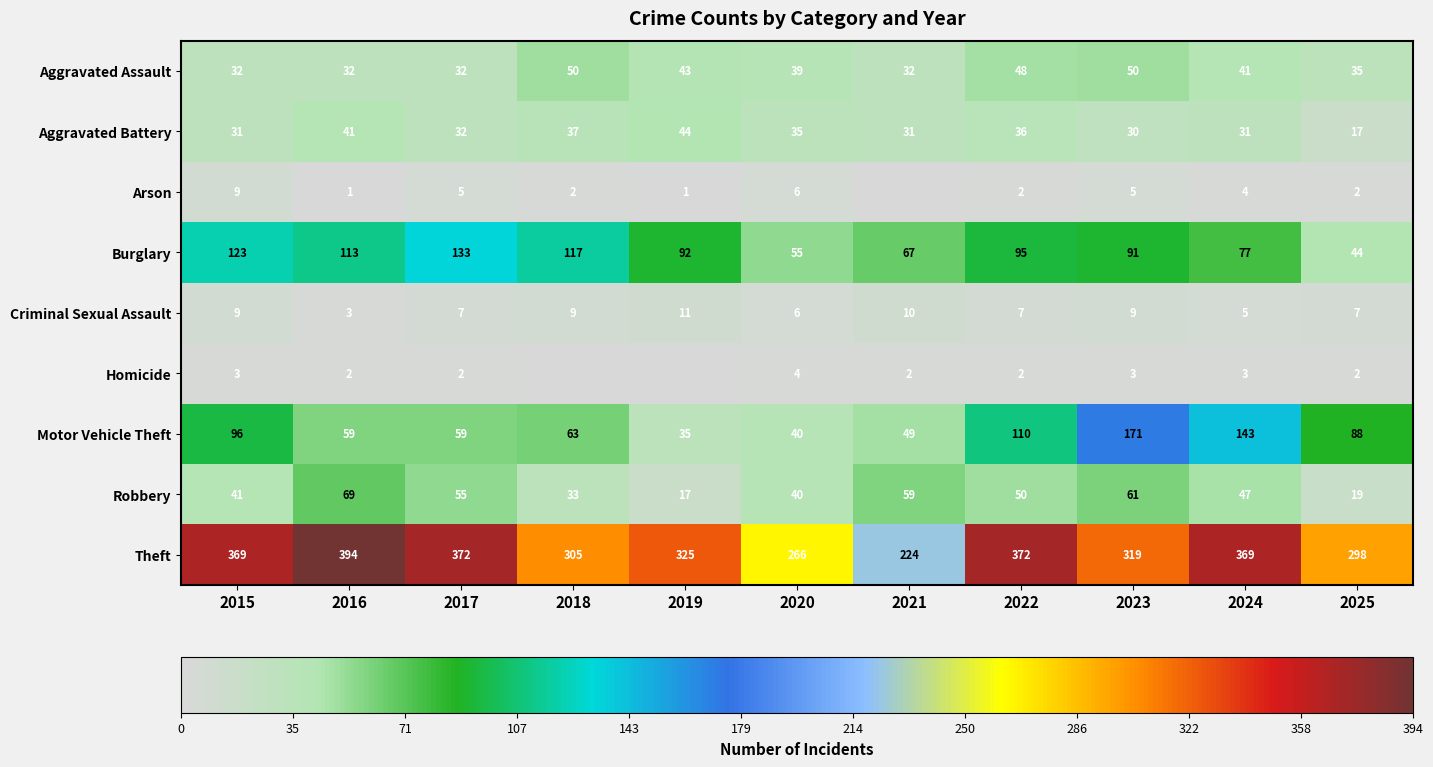

List the labels in order of Burglary value, smallest first.

2025, 2020, 2021, 2024, 2023, 2019, 2022, 2016, 2018, 2015, 2017